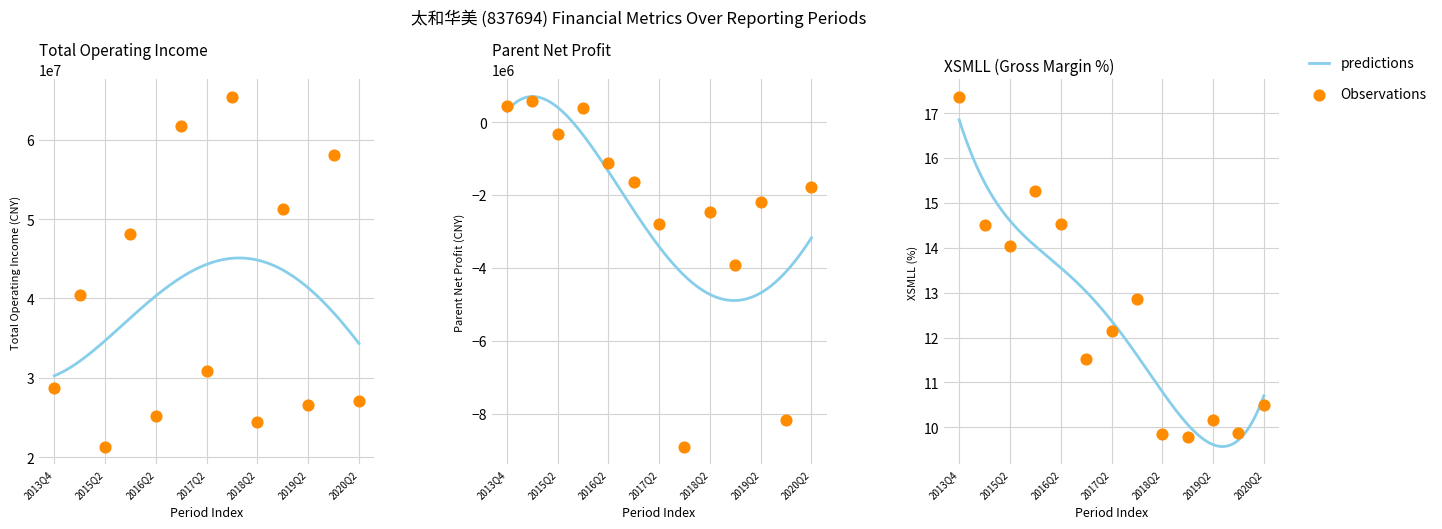

Which series has the widest spread of Y values?

TOTAL_OPERATE_INCOME